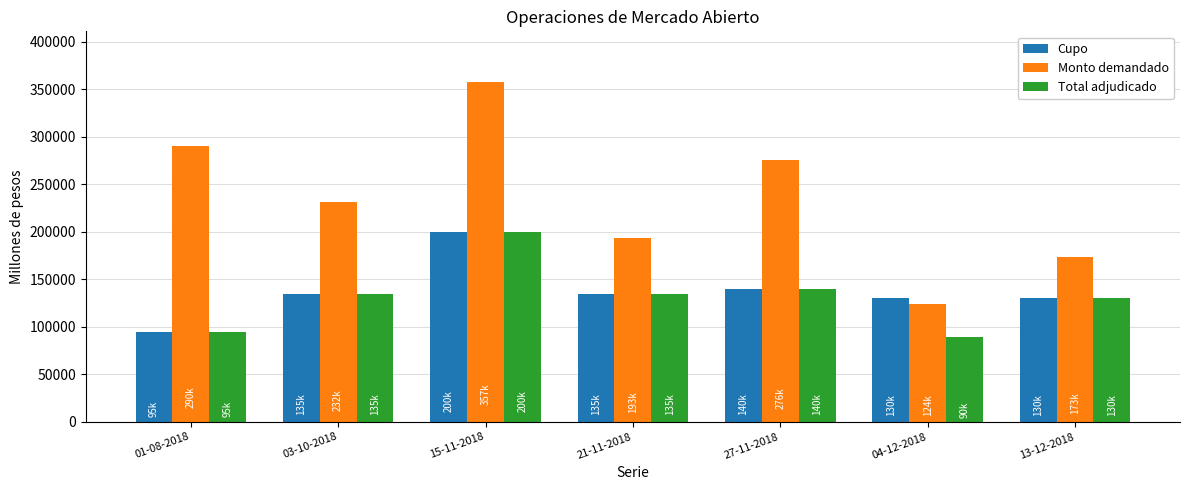

What value does the Cupo series have at 03-10-2018?

135000